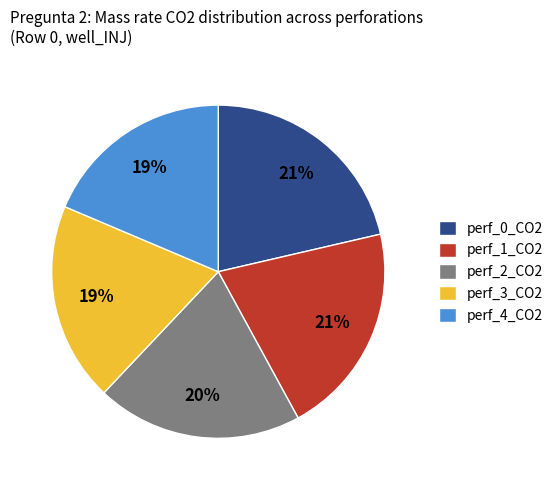

Count the number of slices in the pie.

5